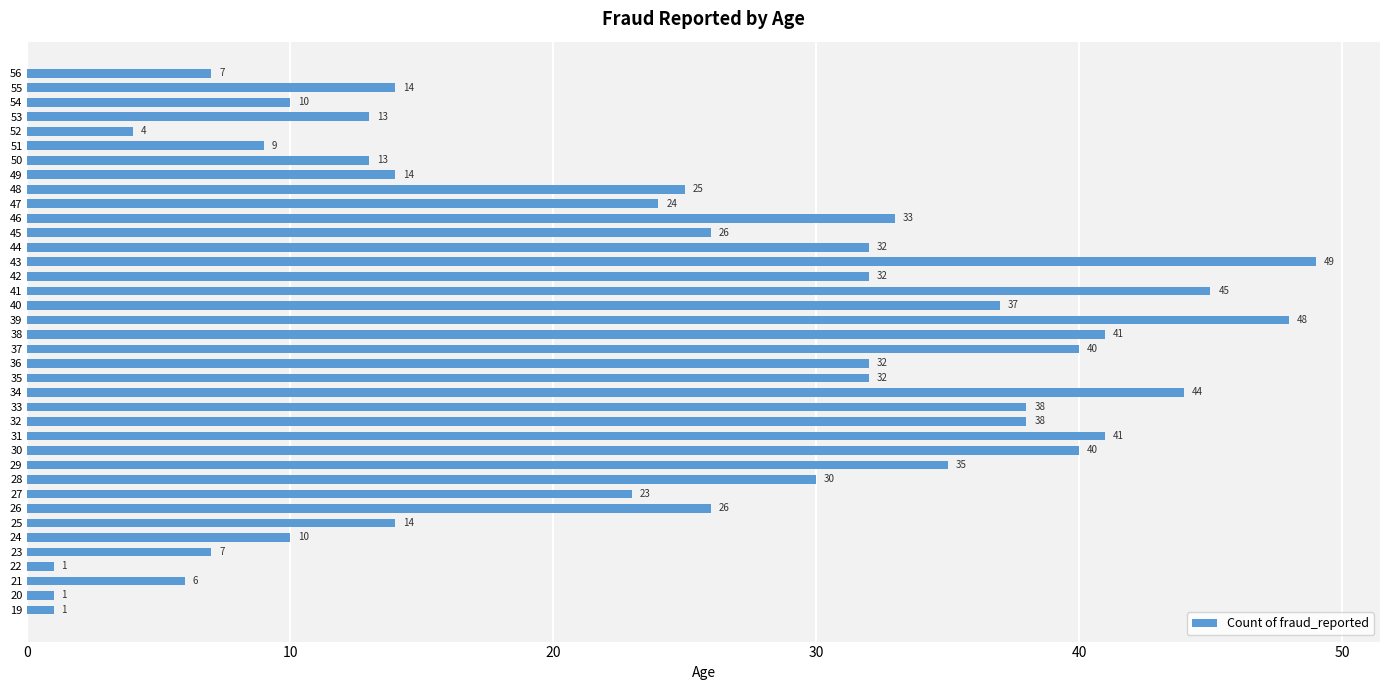

Where is the data nearest to the value 25?

48